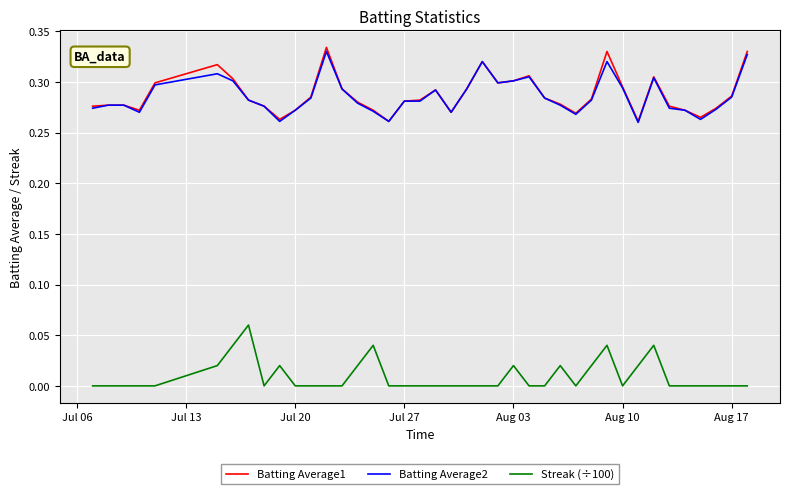

True or false: Streak (÷100) and Batting Average2 cross at least once.

False